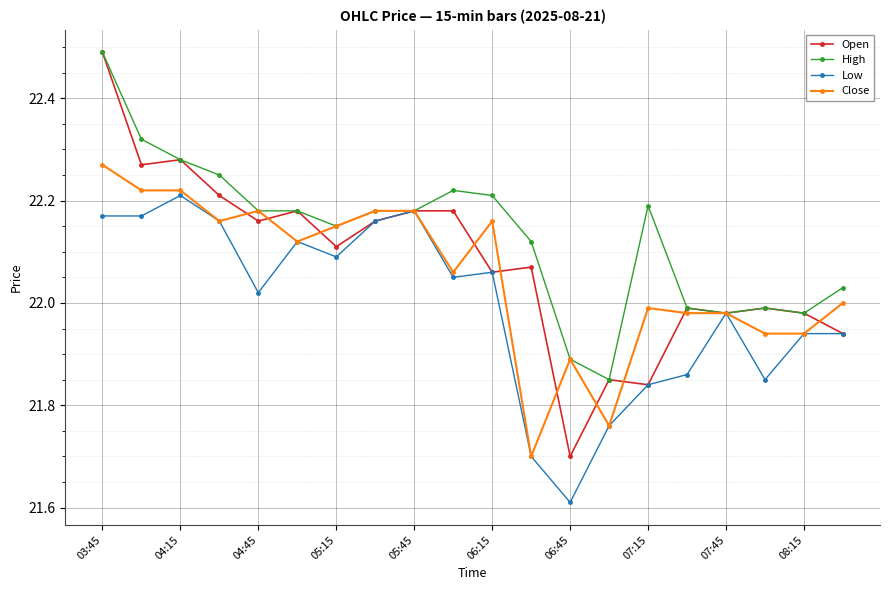

True or false: Low has more than 2 points higher than both neighbors.

True